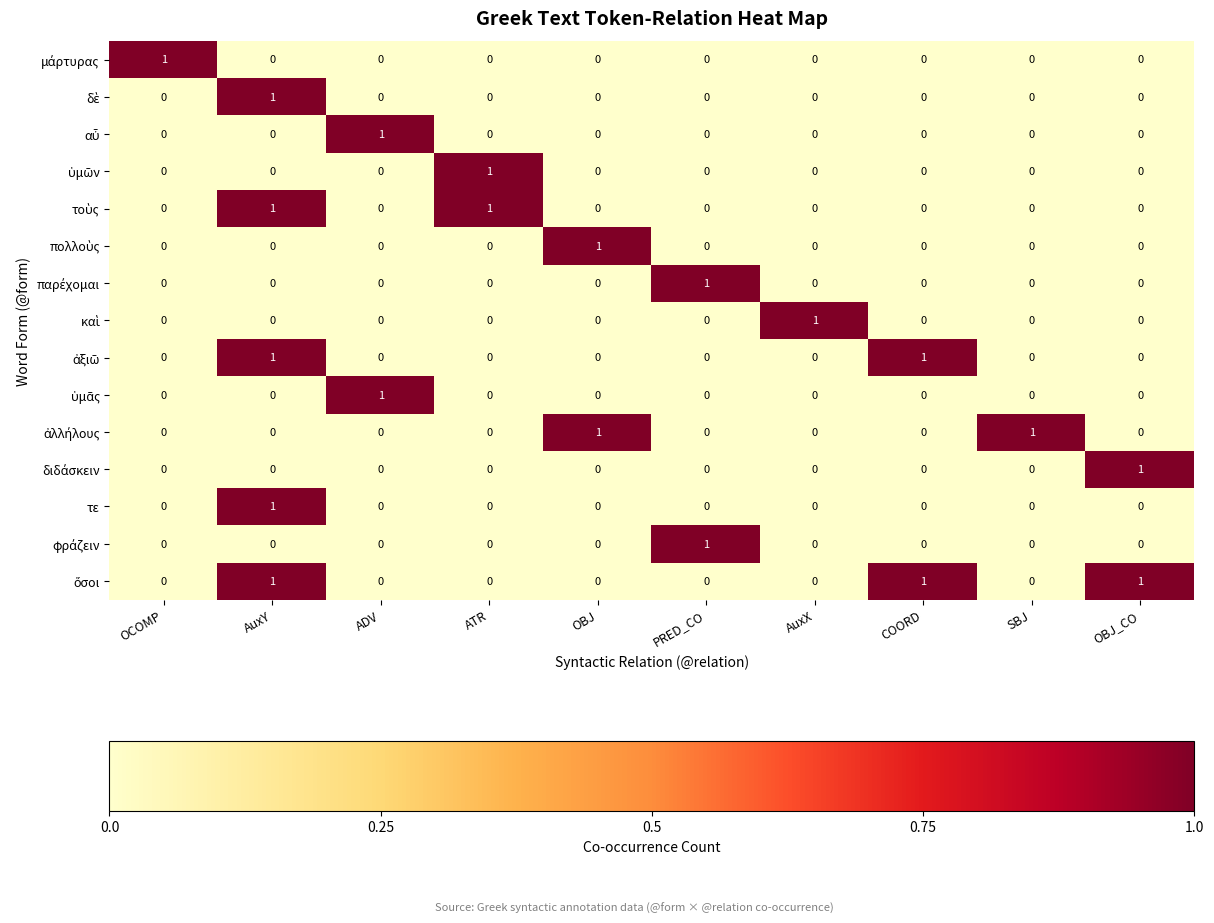

The value of τε at OBJ is 0. True or false?

True